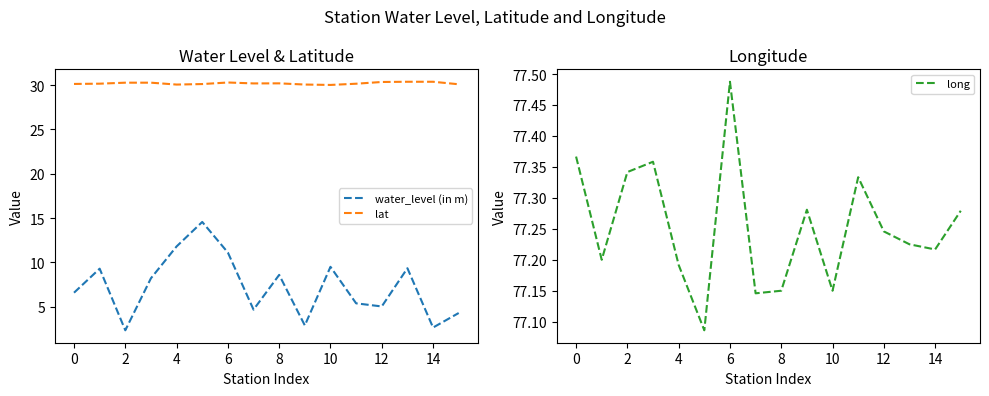

True or false: water_level (in m) and lat cross at least once.

False